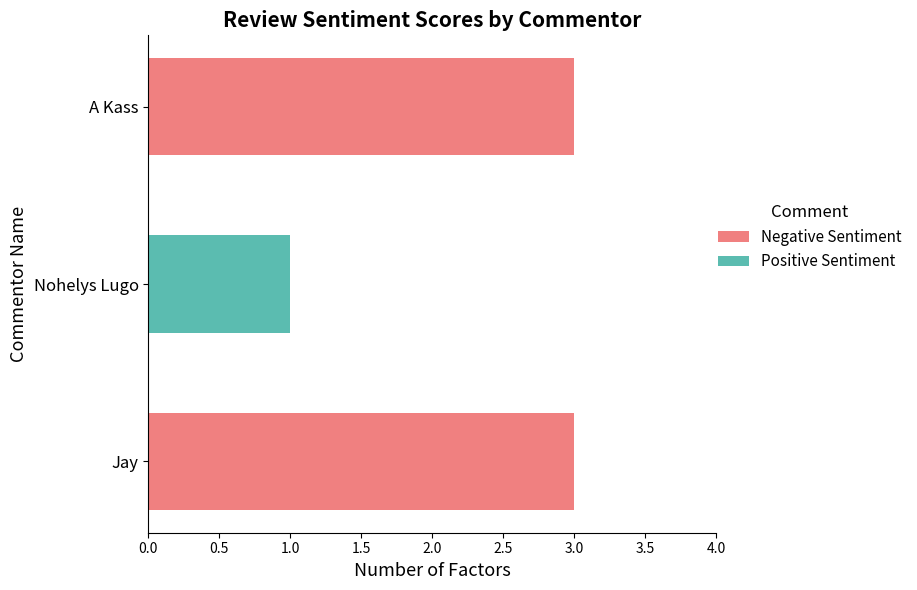

What is the total value across all series at Jay?

3